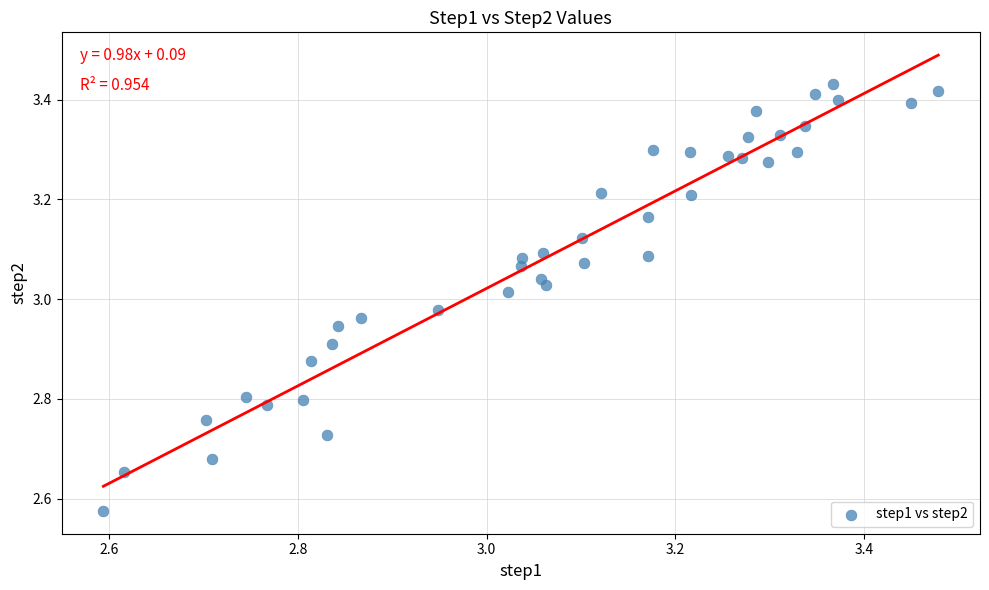

What is the range of Y values (max minus min)?

0.9